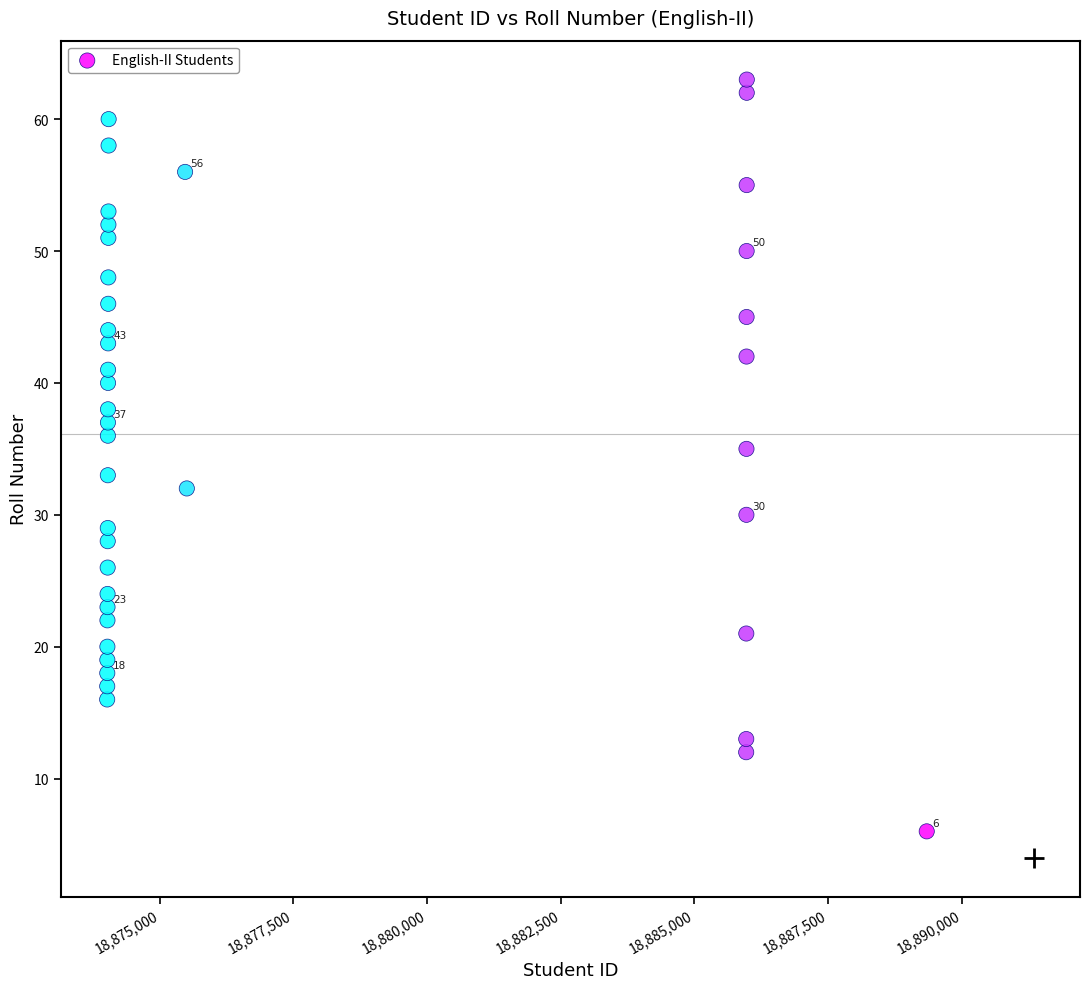

What is the range of X values (max minus min)?

15326